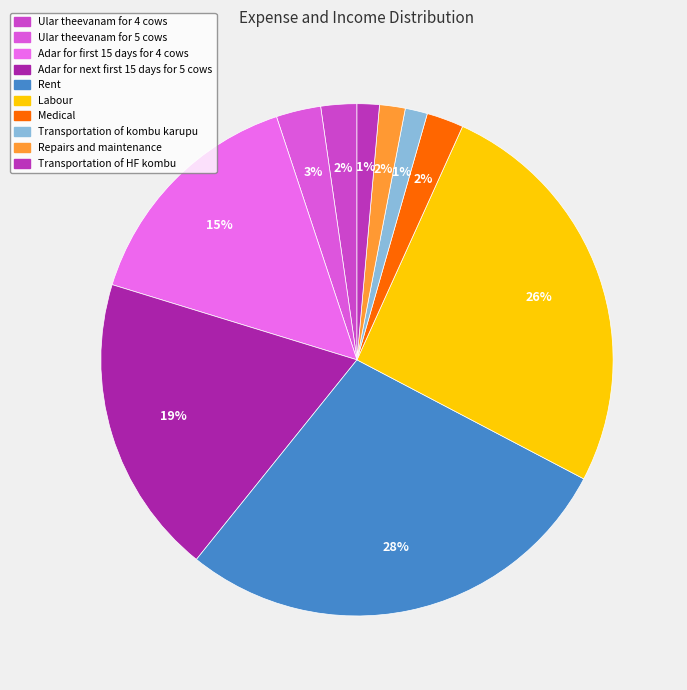

Is there a majority slice in this chart?

No